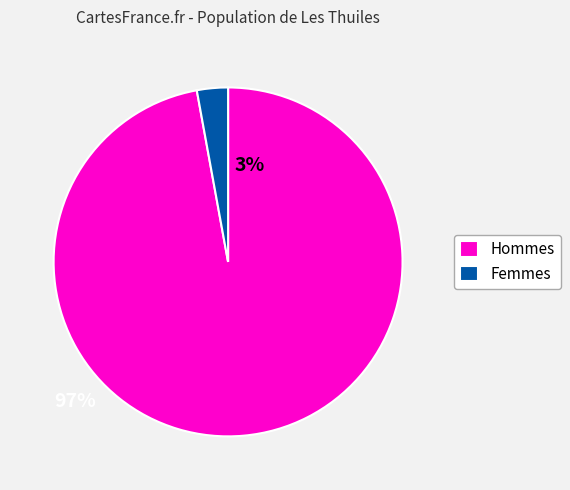

Combined, do Hommes and Femmes account for over 50%?

Yes